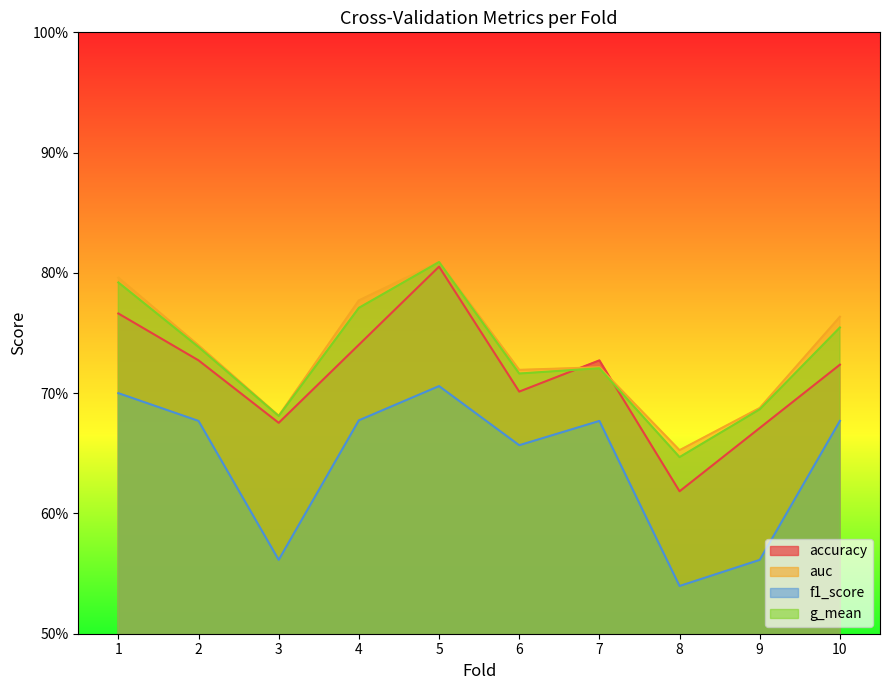

What are all the series names shown in the legend?

accuracy, auc, f1_score, g_mean